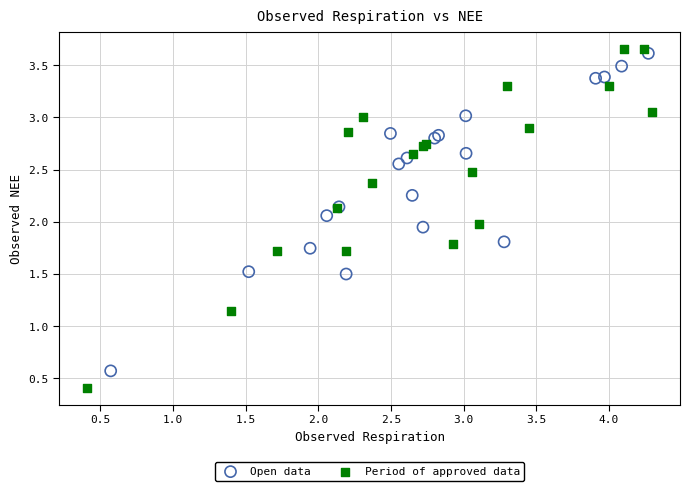

Which series contains the lowest Y value?

Period of approved data